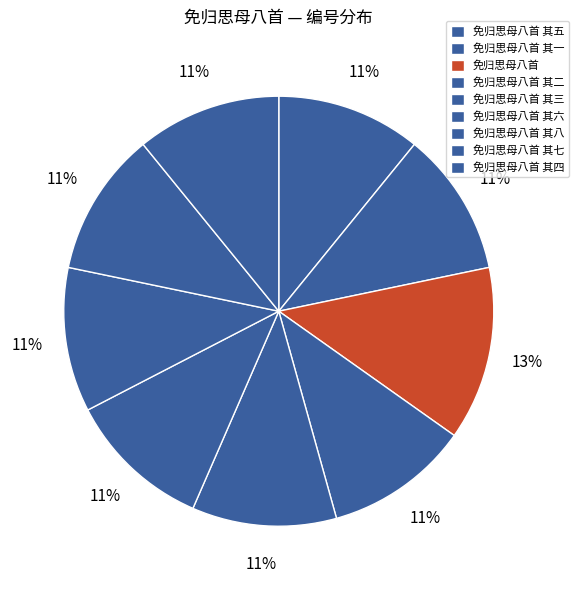

How many segments does this pie chart have?

9